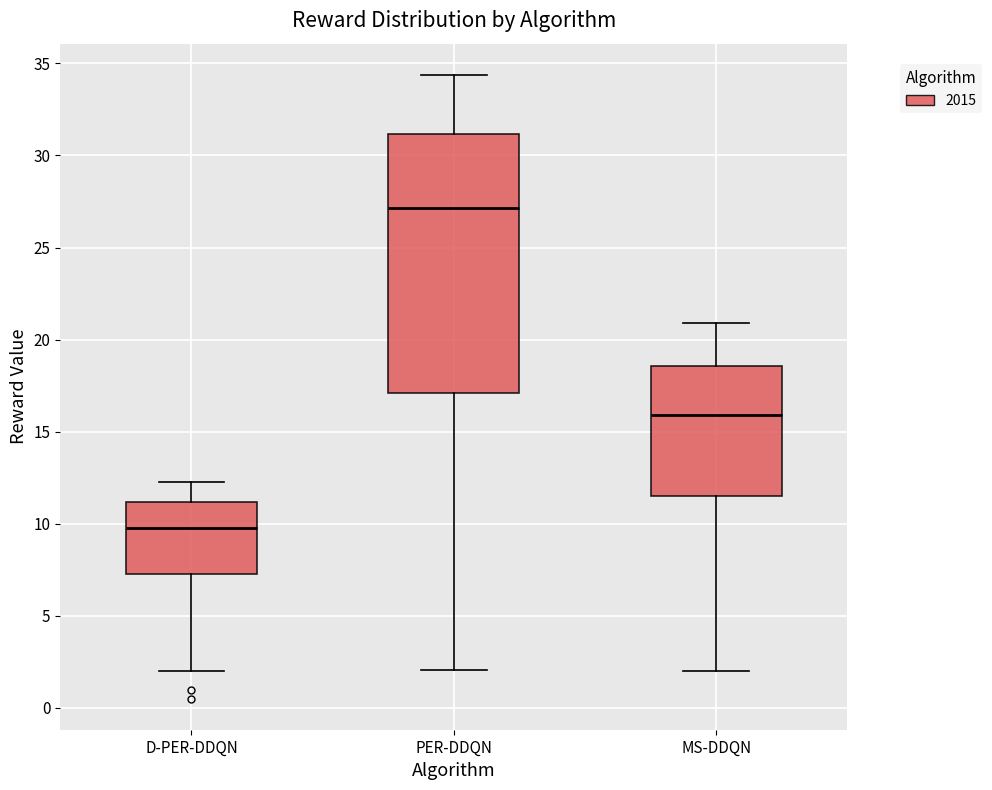

Which box is the tallest, from its lower edge to its upper edge?

PER-DDQN